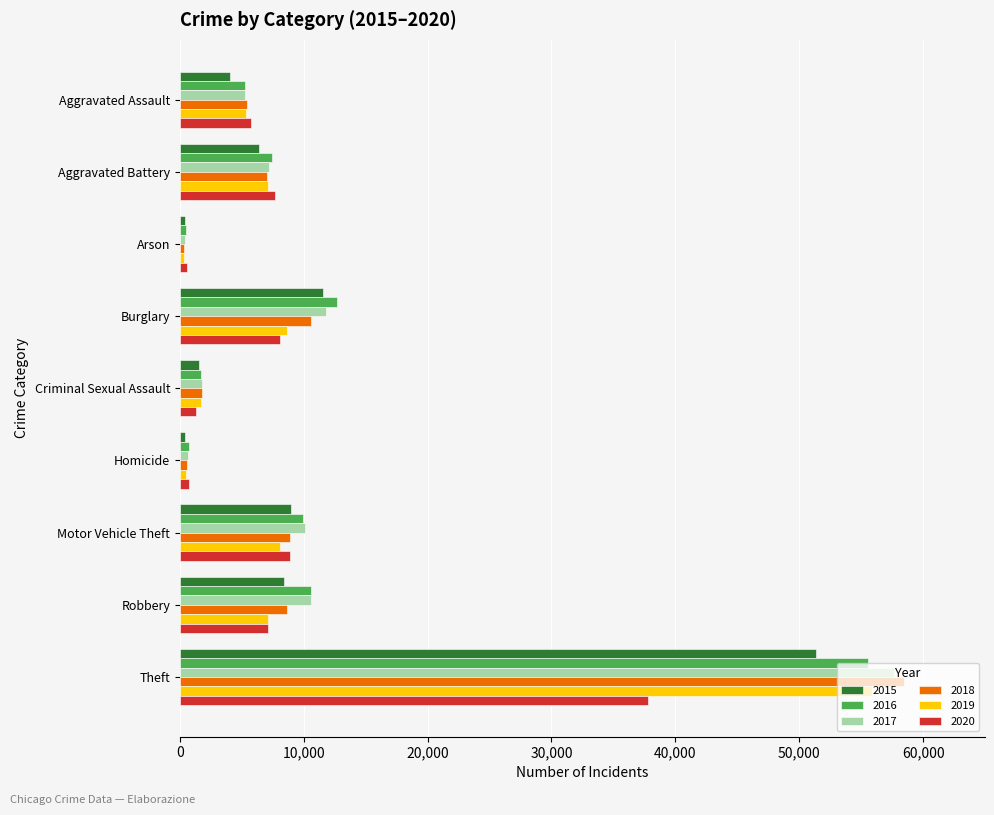

What is the total value across all series at Theft?

316591